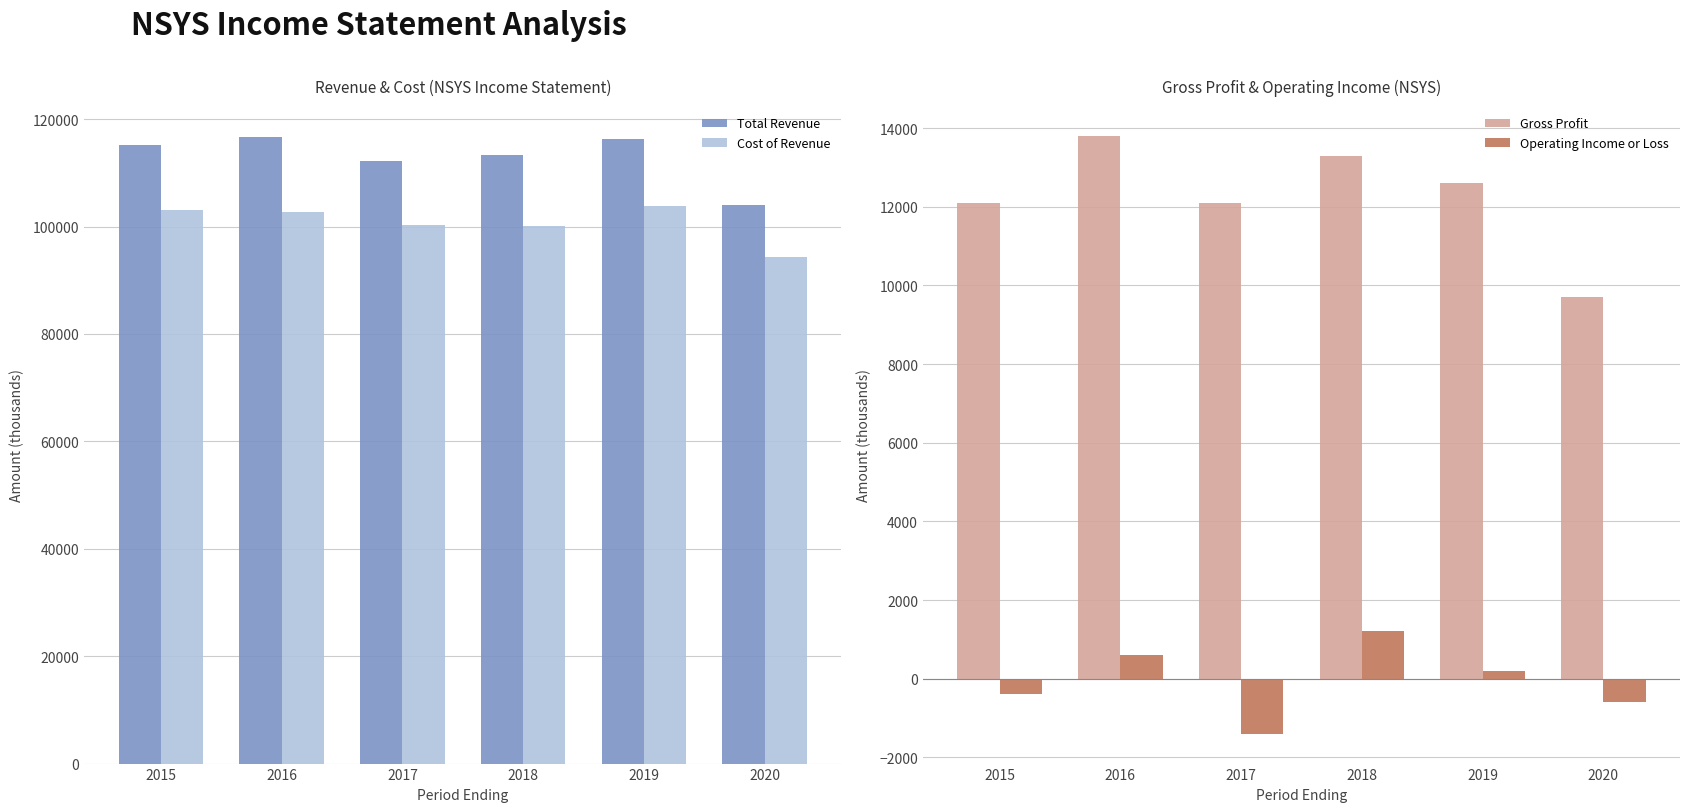

Reading left to right, transcribe all the data shown in this chart.

Total Revenue: 115200	116600	112300	113400	116300	104100
Cost of Revenue: 103100	102800	100200	100100	103800	94400
Gross Profit: 12100	13800	12100	13300	12600	9700
Operating Income or Loss: -400	600	-1400	1200	200	-600